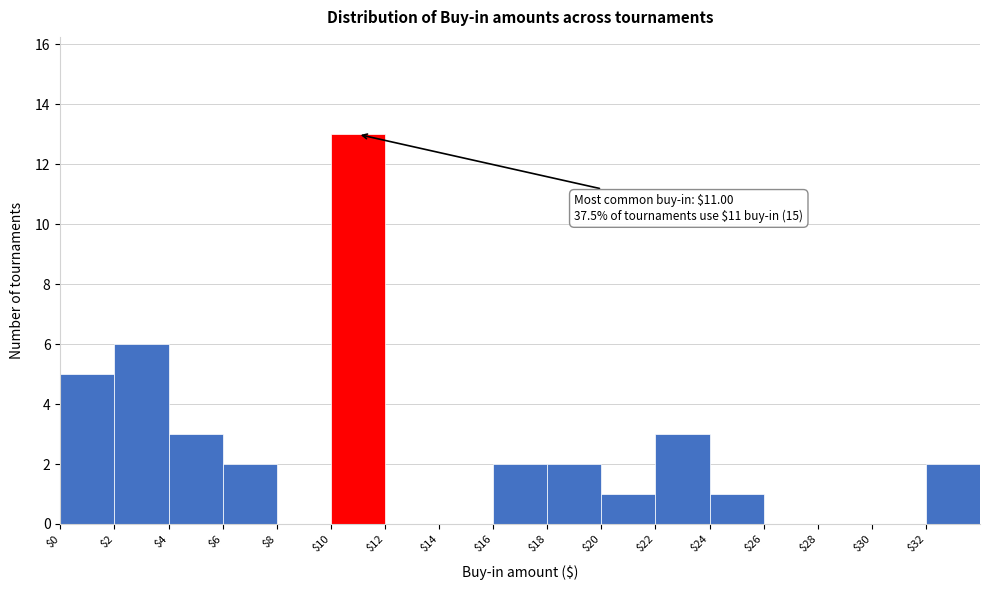

Which range on the x-axis has the tallest bar?

10 to 12